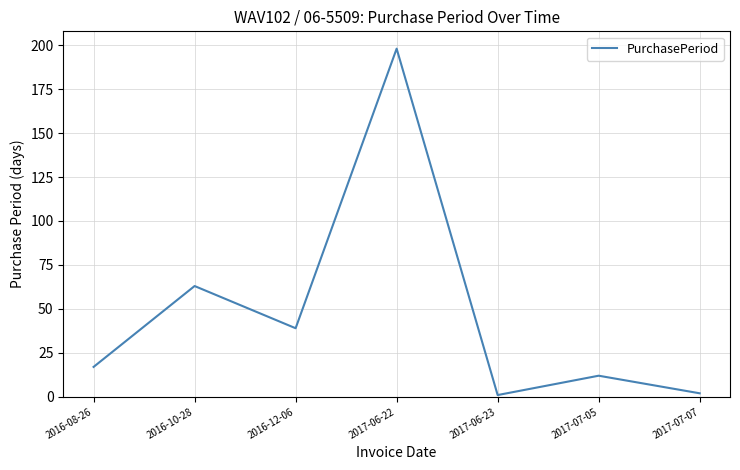

What position from the left is 2017-06-22?

4